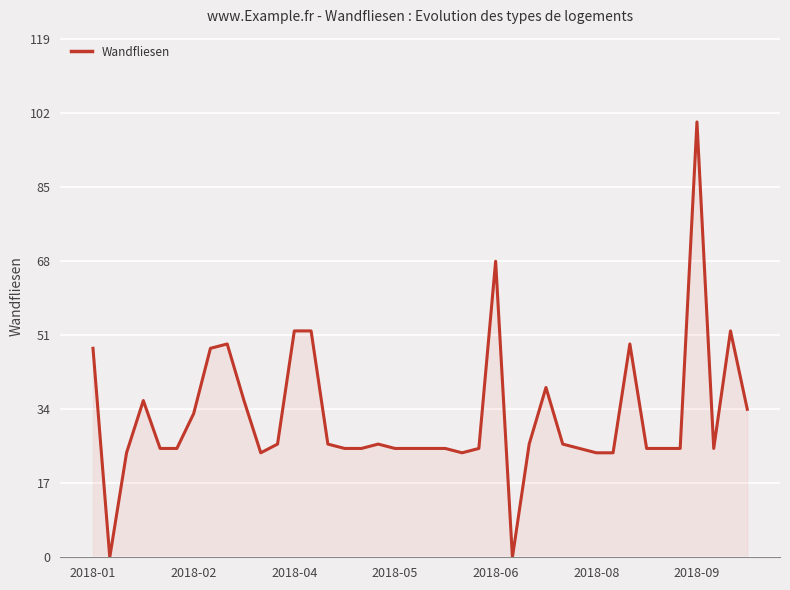

Does the chart display data point markers on the line(s)?

No